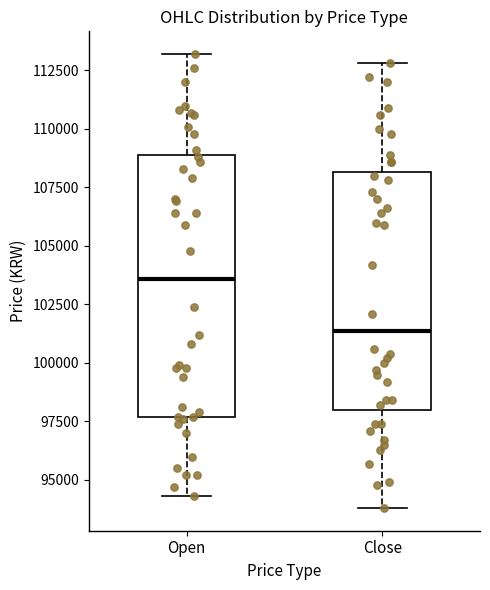

Reading left to right, transcribe this box plot: for each box, give where its median line is, the range the box spans, and where its two whiskers end, as read against the y-axis. The values are not printed on the chart, so give them approximately, as read against the axis.

Open: median 103500, box 97500 to 109000, whiskers 94500 to 113000
Close: median 101500, box 98000 to 108000, whiskers 94000 to 113000